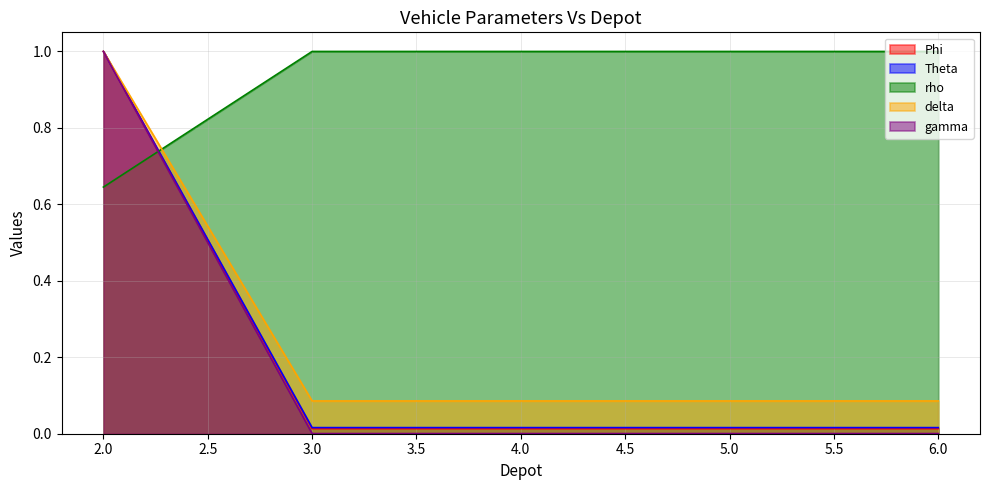

What is the difference between the maximum and minimum values in the rho series?

0.4